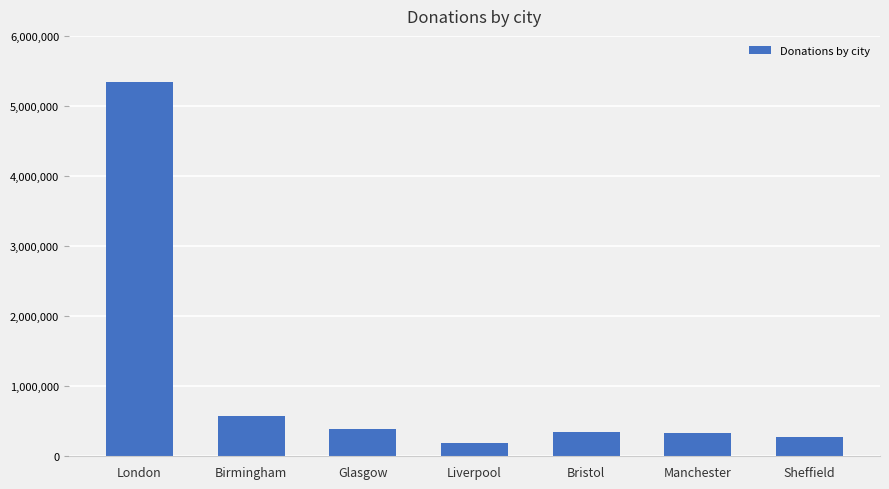

What is the difference between the second highest and minimum values?

395060